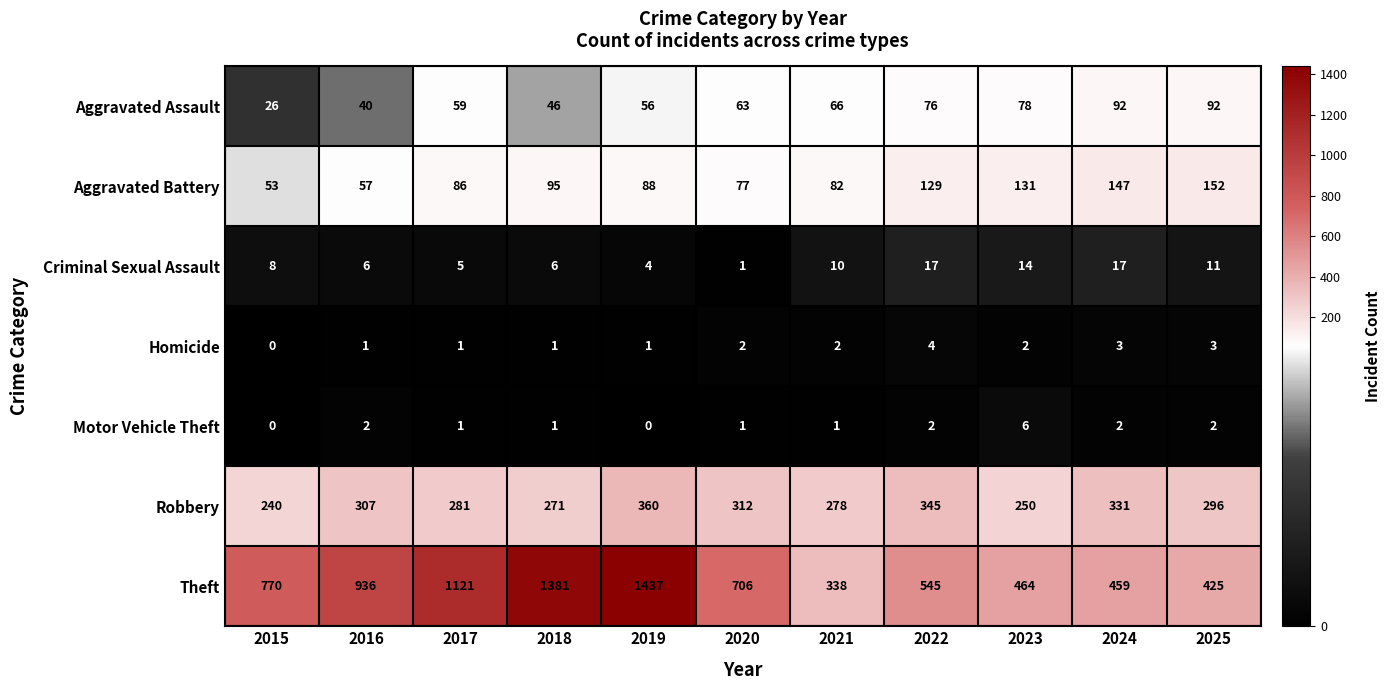

At which label does Theft first exceed 706?

2015